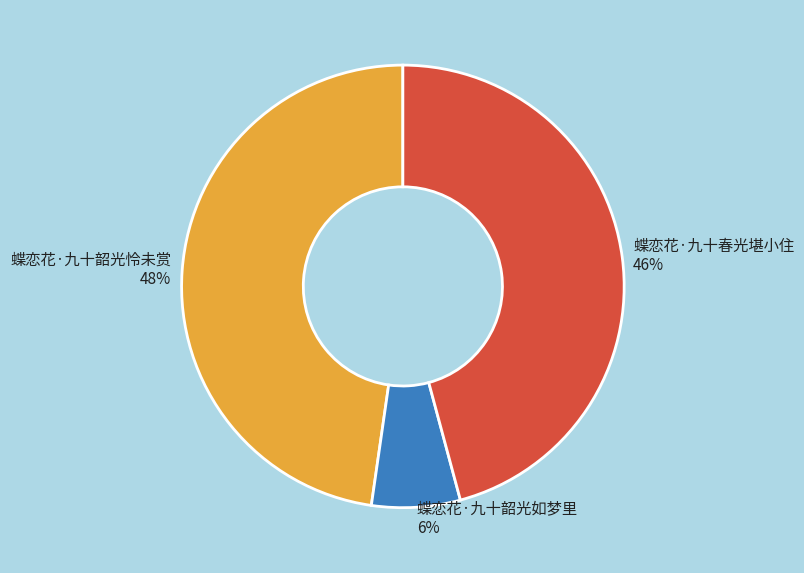

Which has a higher value, 蝶恋花·九十韶光如梦里 or 蝶恋花·九十韶光怜未赏?

蝶恋花·九十韶光怜未赏